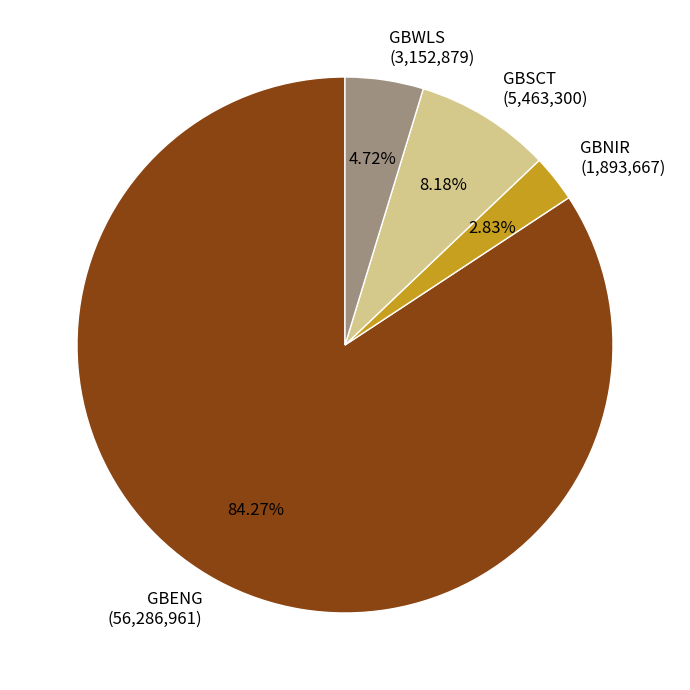

To the nearest percent, what is the difference between the largest and smallest slice percentages?

81%